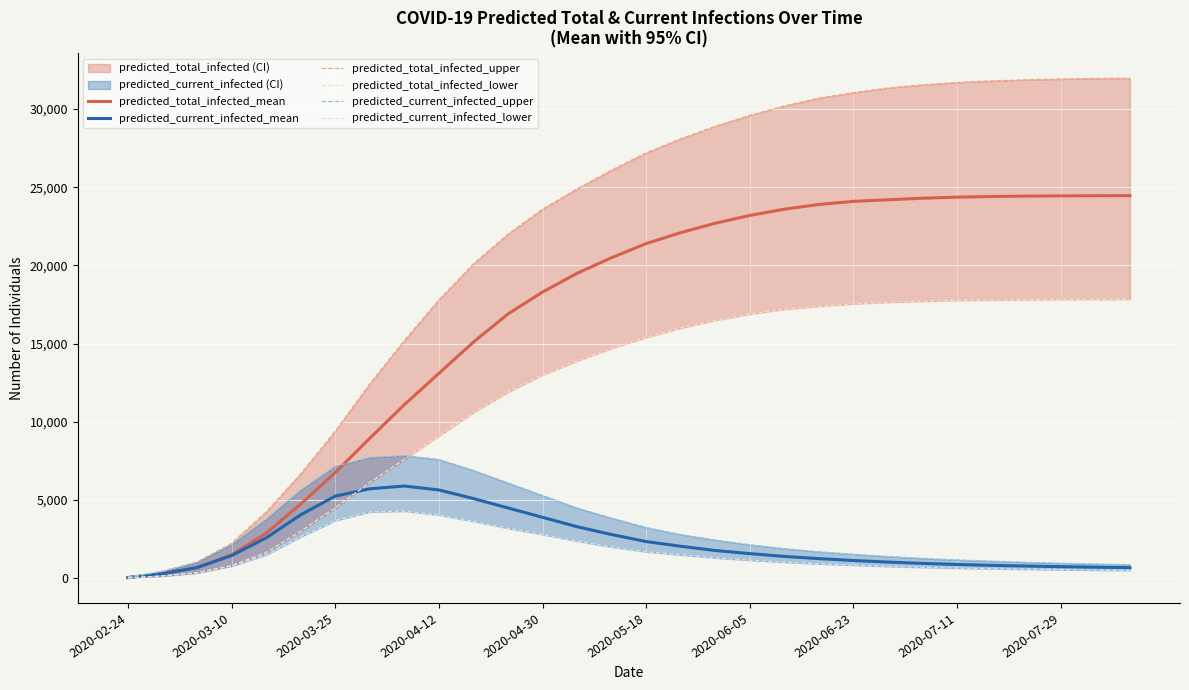

Reading left to right, what are all the values shown in this chart?

predicted_total_infected_mean: 49	296	686	1502	2880	4745	6756	8950	11100	13100	15100	16900	18300	19500	20500	21400	22100	22700	23200	23600	23900	24100	24200	24300	24370	24410	24435	24450	24460	24465
predicted_current_infected_mean: 49	296	686	1453	2583	4058	5254	5726	5900	5650	5100	4500	3900	3300	2800	2350	2050	1780	1580	1400	1260	1140	1040	955	885	830	785	745	712	682
predicted_total_infected_upper: 75	450	1034	2239	4237	6679	9406	12432	15200	17800	20100	22000	23600	24900	26100	27200	28100	28900	29600	30200	30700	31050	31350	31550	31700	31800	31870	31920	31955	31975
predicted_total_infected_lower: 25	150	354	808	1651	3007	4497	6128	7600	9100	10600	11900	13000	13900	14700	15400	16000	16500	16900	17200	17400	17550	17650	17720	17770	17800	17820	17830	17838	17842
predicted_current_infected_upper: 75	450	1034	2164	3787	5645	7167	7730	7850	7600	6900	6100	5300	4500	3850	3250	2800	2450	2150	1900	1700	1540	1400	1280	1180	1100	1030	970	920	880
predicted_current_infected_lower: 25	150	354	783	1501	2652	3689	4245	4300	4050	3650	3200	2800	2380	2000	1700	1500	1310	1160	1030	930	840	766	704	656	616	582	553	528	507